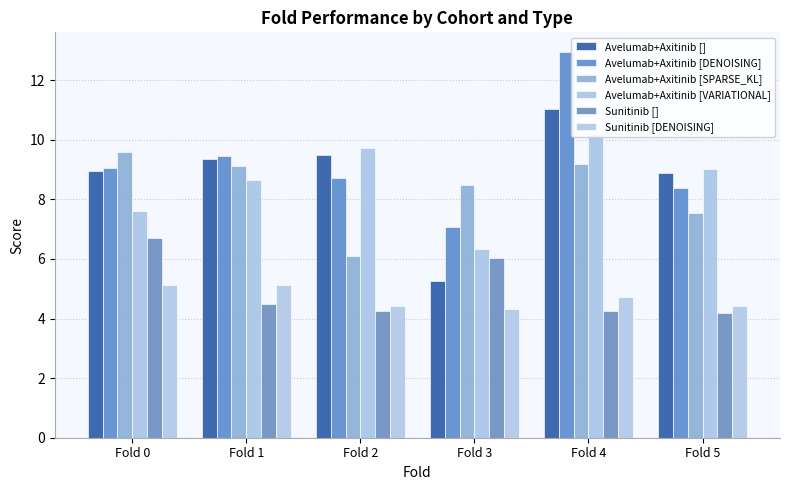

What is the value of the Avelumab+Axitinib [VARIATIONAL] bar at the 1st from the left?

7.6